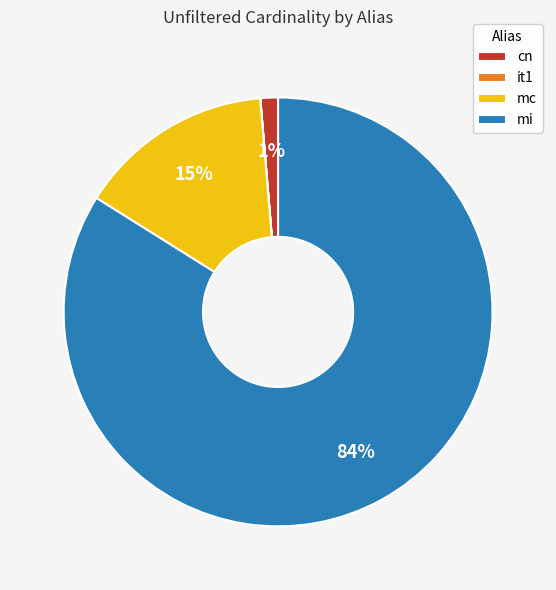

To the nearest percent, what percentage of the pie is cn?

1%